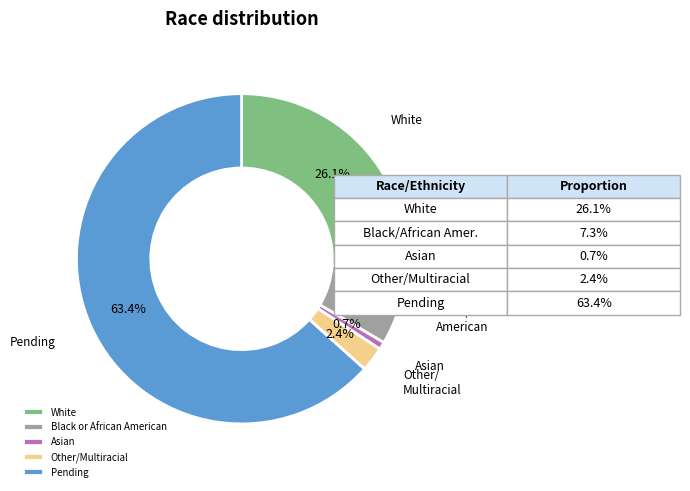

Does Other/Multiracial account for over 50% of the chart?

No